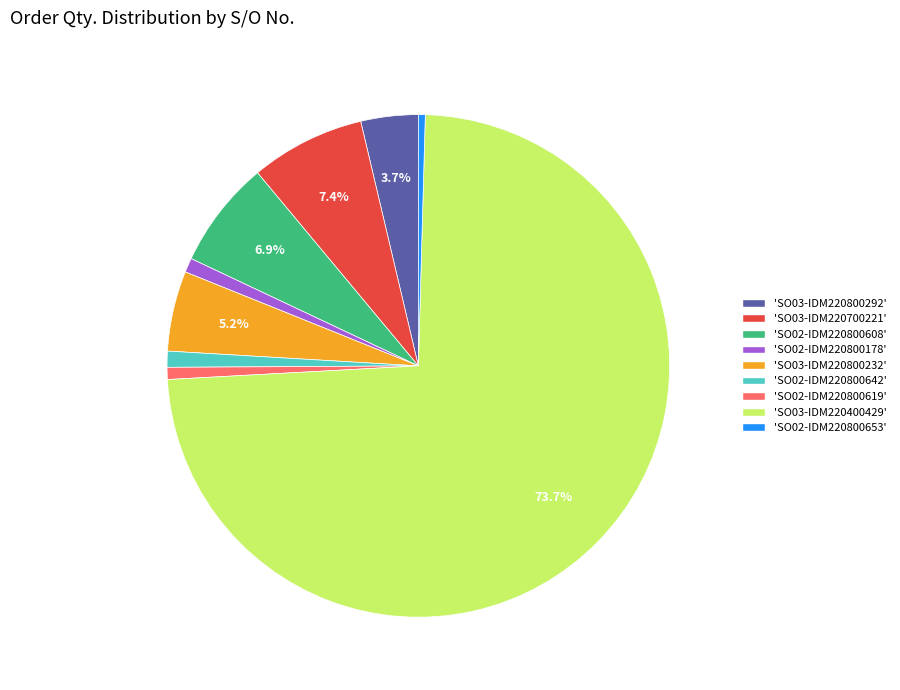

Does 'SO02-IDM220800619' represent more than half of the total?

No